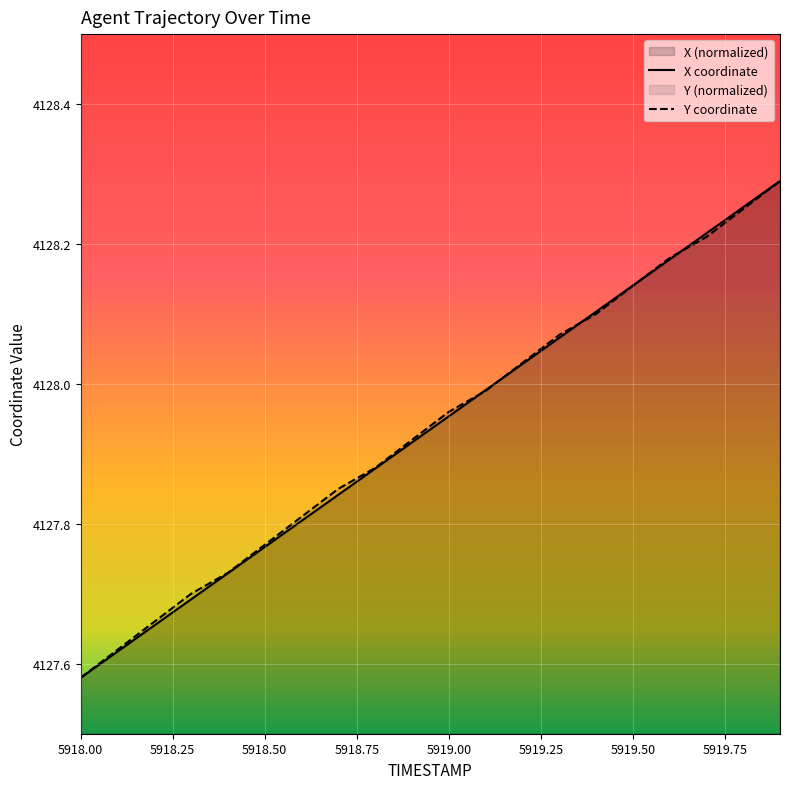

What is the sum of all Y values?

82558.7